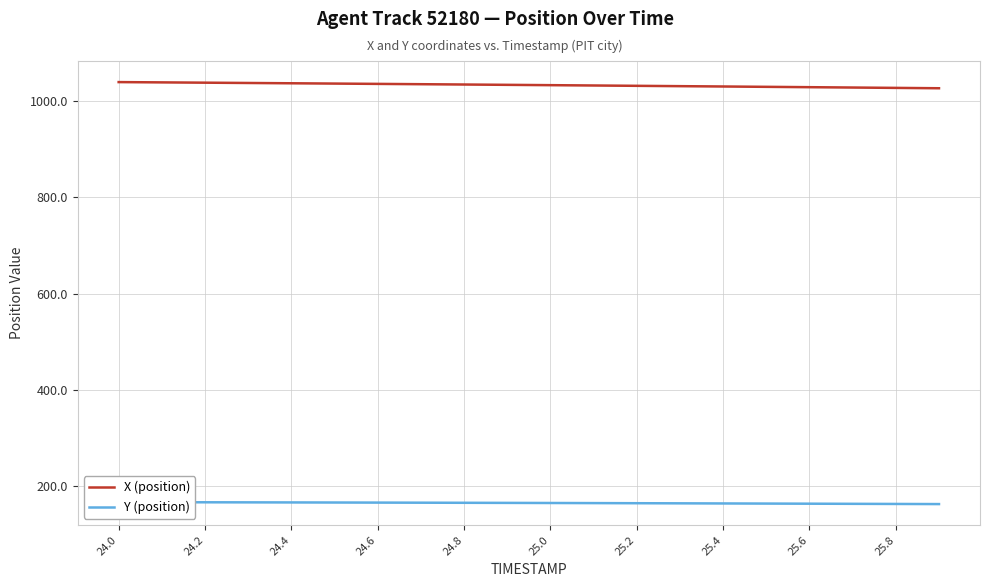

The X (position) series shows 1033.7 at 25.0. True or false?

True